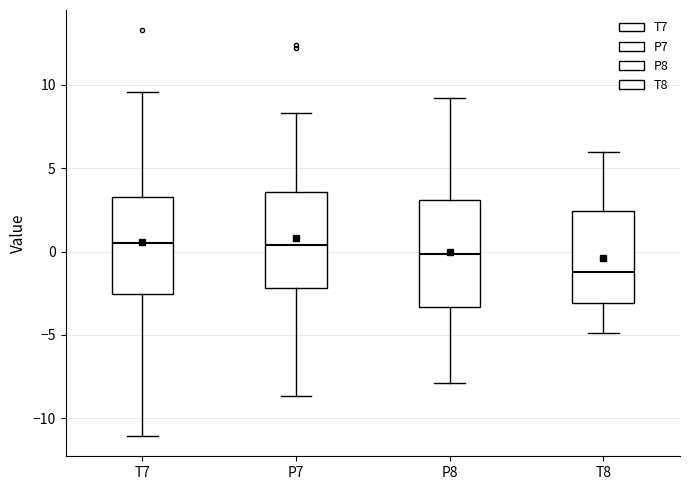

Reading left to right, read every box against the y-axis: the position of its median line, the range the box covers, and the ends of its whiskers. The values are not printed on the chart, so give them approximately, as read against the axis.

T7: median 0.5, box -2.5 to 3.5, whiskers -11.0 to 9.5
P7: median 0.5, box -2.0 to 3.5, whiskers -8.5 to 8.5
P8: median 0.0, box -3.5 to 3.0, whiskers -8.0 to 9.0
T8: median -1.0, box -3.0 to 2.5, whiskers -5.0 to 6.0